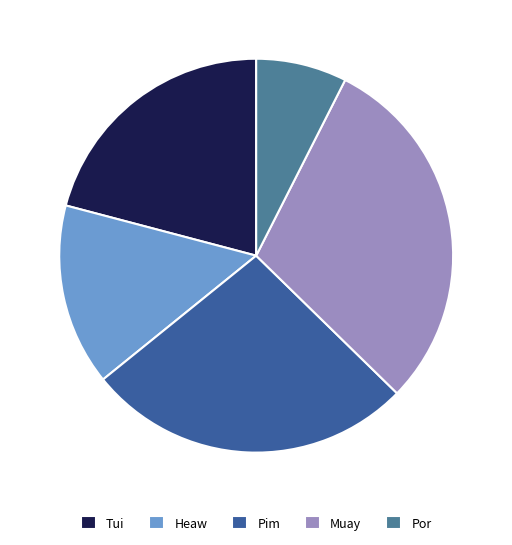

How much of the chart is everything except Heaw?

85.1%